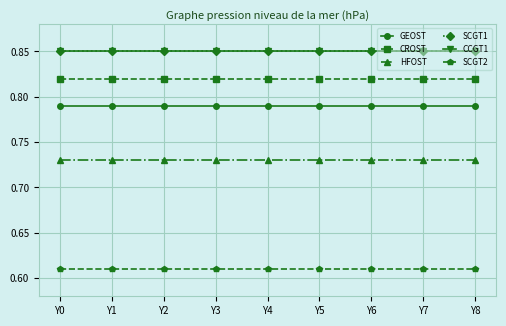

How many lines are shown in the chart?

6